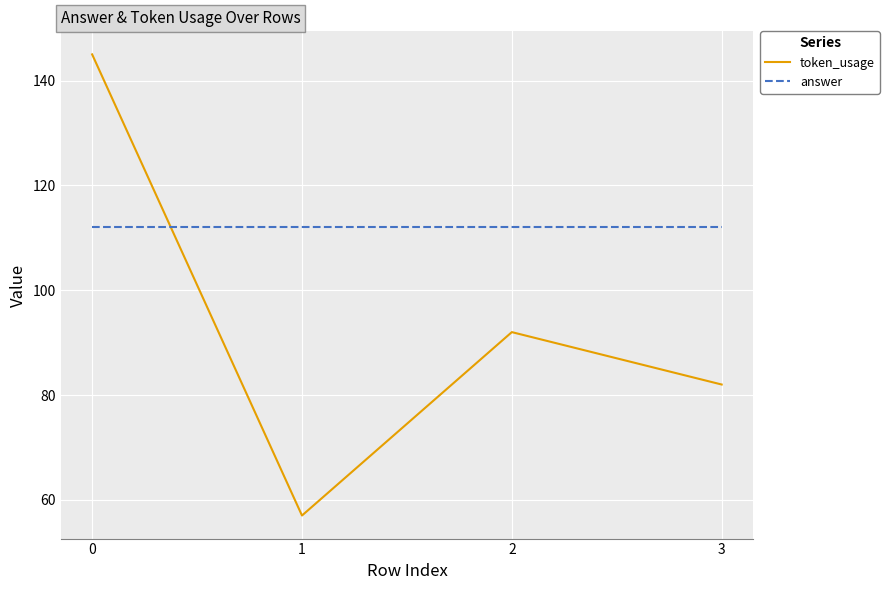

Is it true that token_usage equals 57 at 1?

True